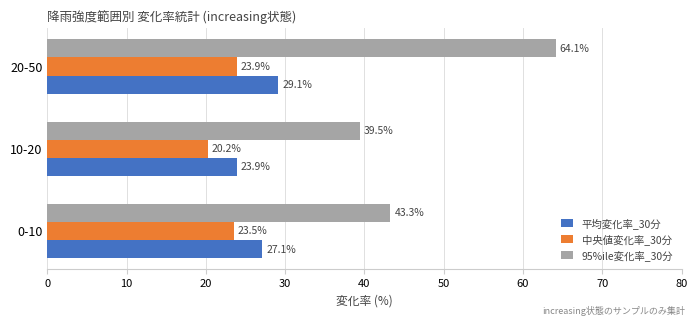

What is the difference between the second highest and minimum values in the 平均変化率_30分 series?

3.2